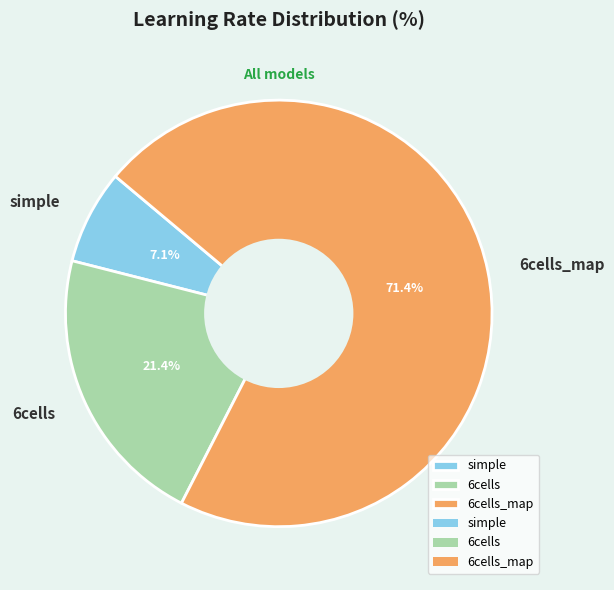

To the nearest percent, what is the combined percentage of 6cells and simple?

29%